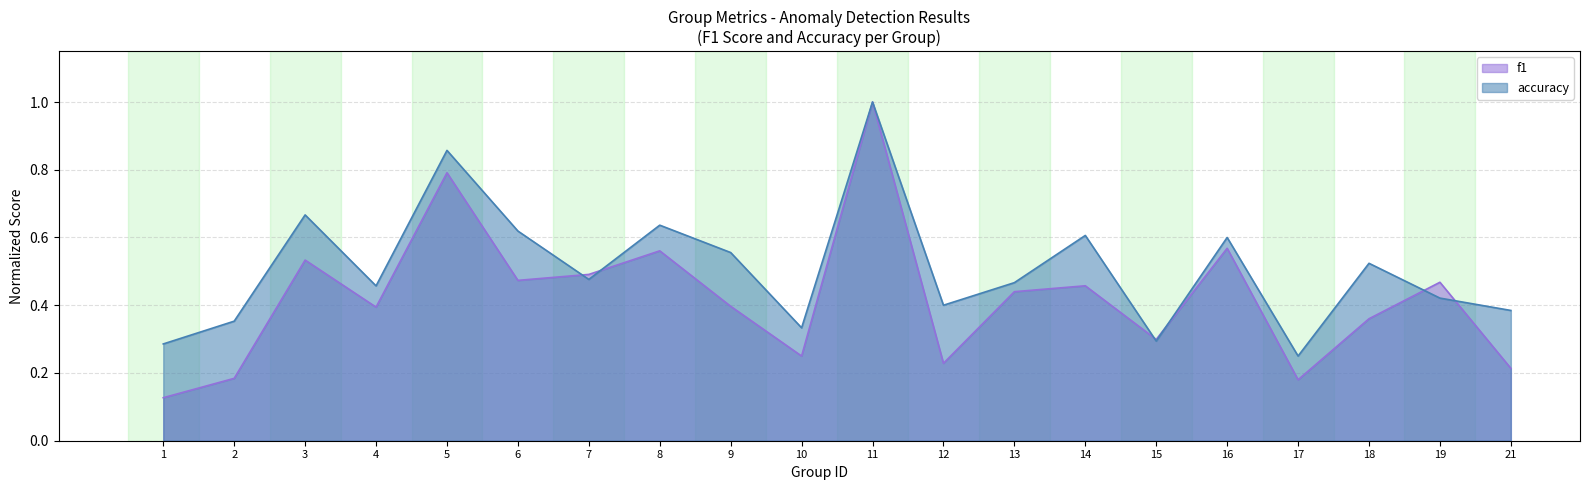

Reading left to right, extract all data points from this chart.

f1: 1=0.1	2=0.2	3=0.5	4=0.4	5=0.8	6=0.5	7=0.5	8=0.6	9=0.4	10=0.2	11=1.0	12=0.2	13=0.4	14=0.5	15=0.3	16=0.6	17=0.2	18=0.4	19=0.5	21=0.2
accuracy: 1=0.3	2=0.4	3=0.7	4=0.5	5=0.9	6=0.6	7=0.5	8=0.6	9=0.6	10=0.3	11=1.0	12=0.4	13=0.5	14=0.6	15=0.3	16=0.6	17=0.2	18=0.5	19=0.4	21=0.4